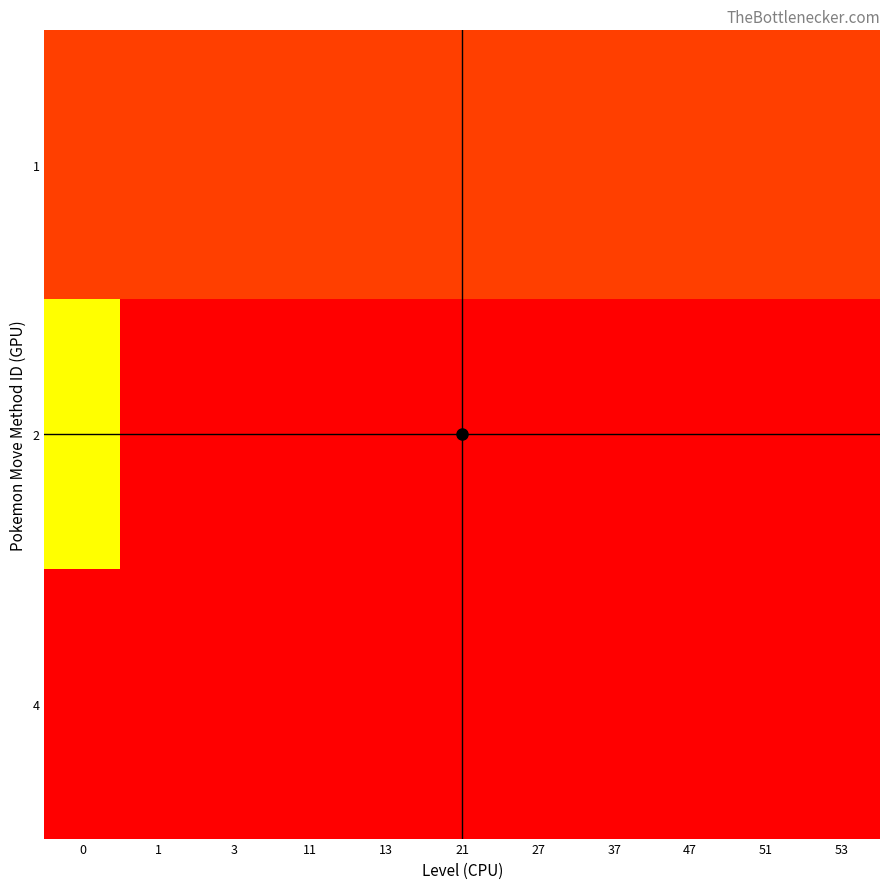

Which series has the largest total across all categories?

4